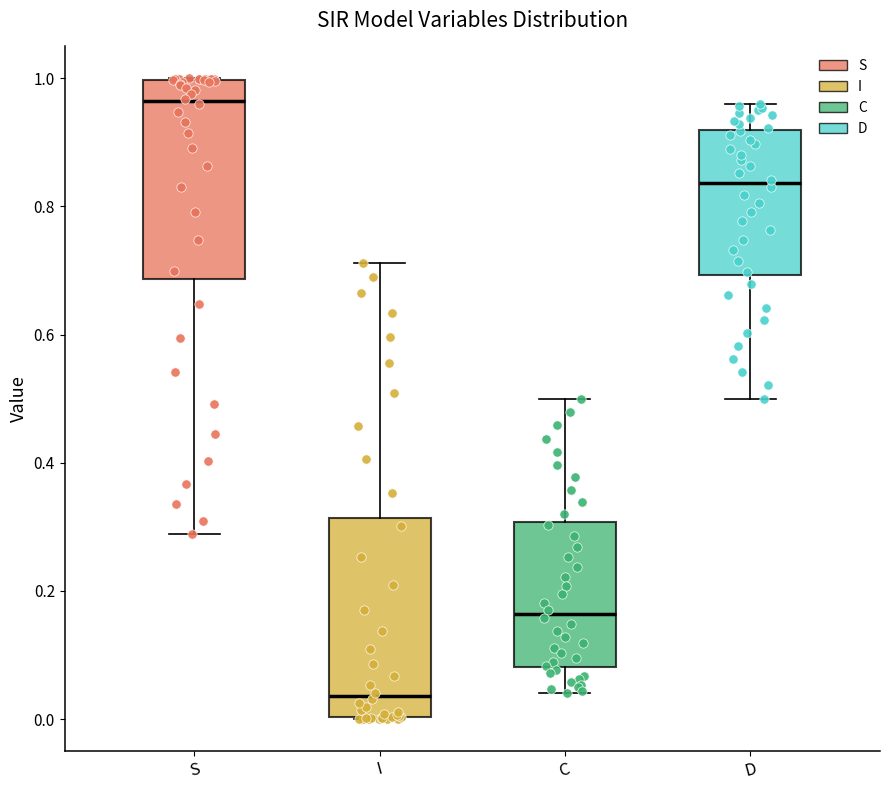

Reading left to right, read every box against the y-axis: the position of its median line, the range the box covers, and the ends of its whiskers. The values are not printed on the chart, so give them approximately, as read against the axis.

S: median 0.96, box 0.68 to 1.00, whiskers 0.28 to 1.00
I: median 0.04, box 0.00 to 0.32, whiskers 0.00 to 0.72
C: median 0.16, box 0.08 to 0.30, whiskers 0.04 to 0.50
D: median 0.84, box 0.70 to 0.92, whiskers 0.50 to 0.96